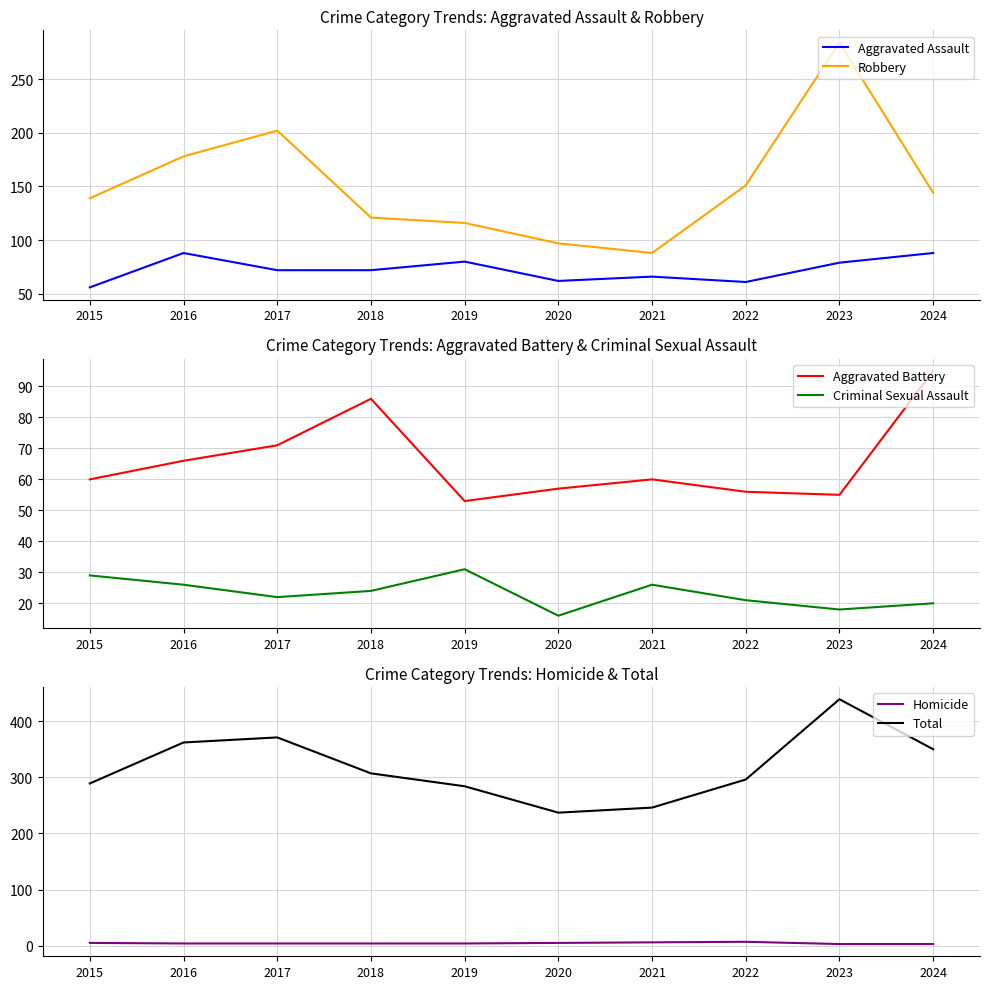

At which category does Criminal Sexual Assault reach its first local valley?

2017